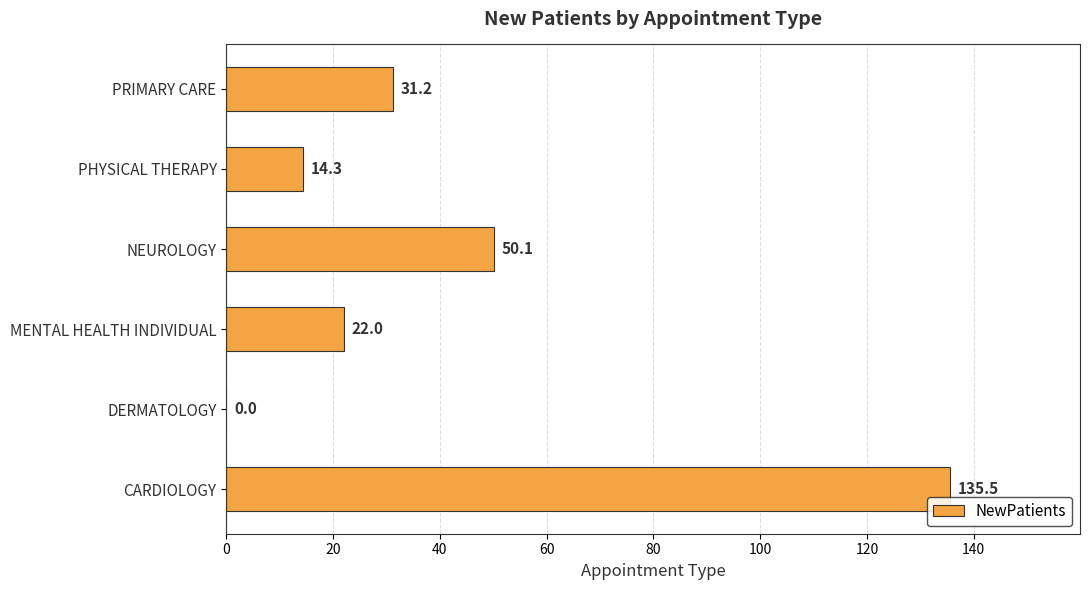

Count the number of values greater than 31.

3